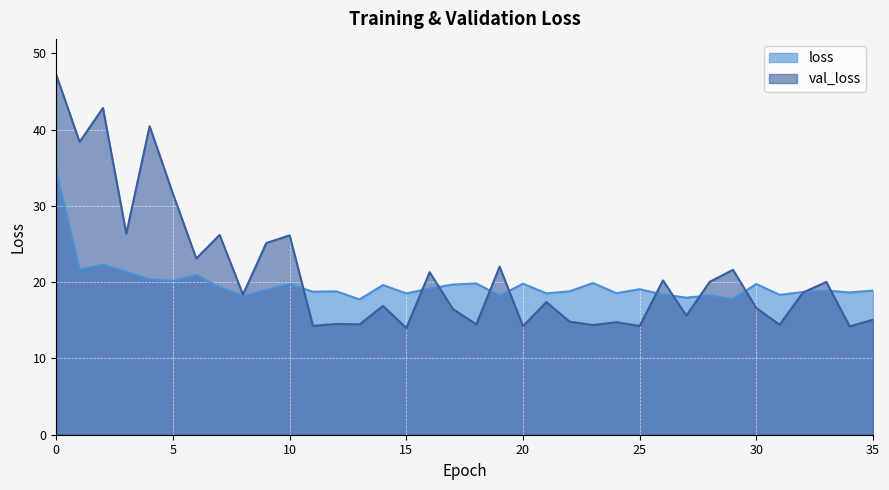

At which label does loss reach its minimum?

13